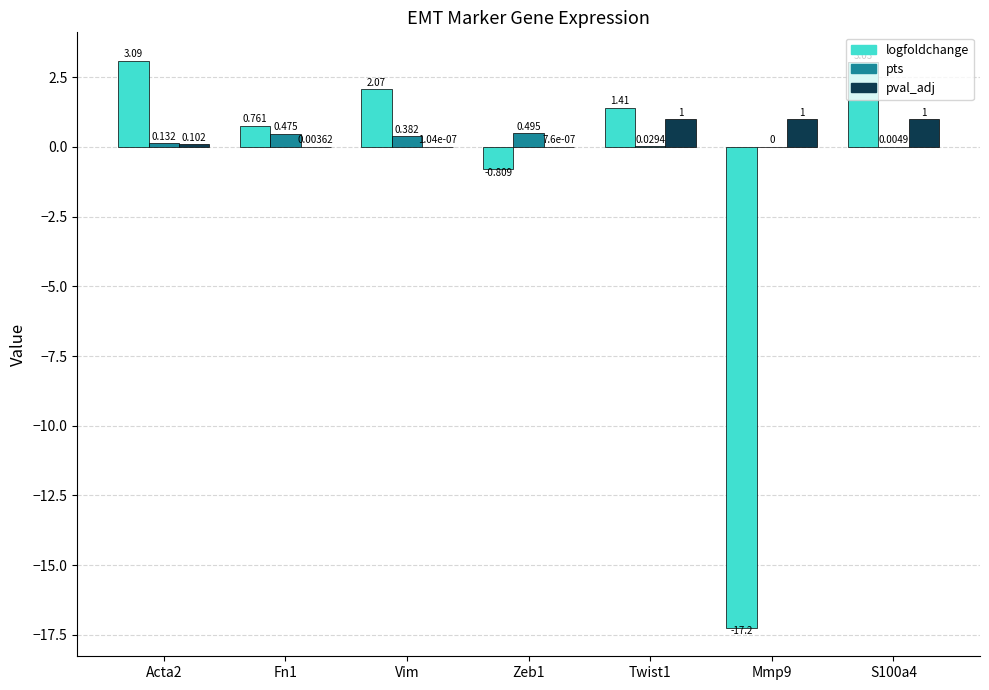

Is the value of pts at Acta2 greater than the value of logfoldchange at Acta2?

No